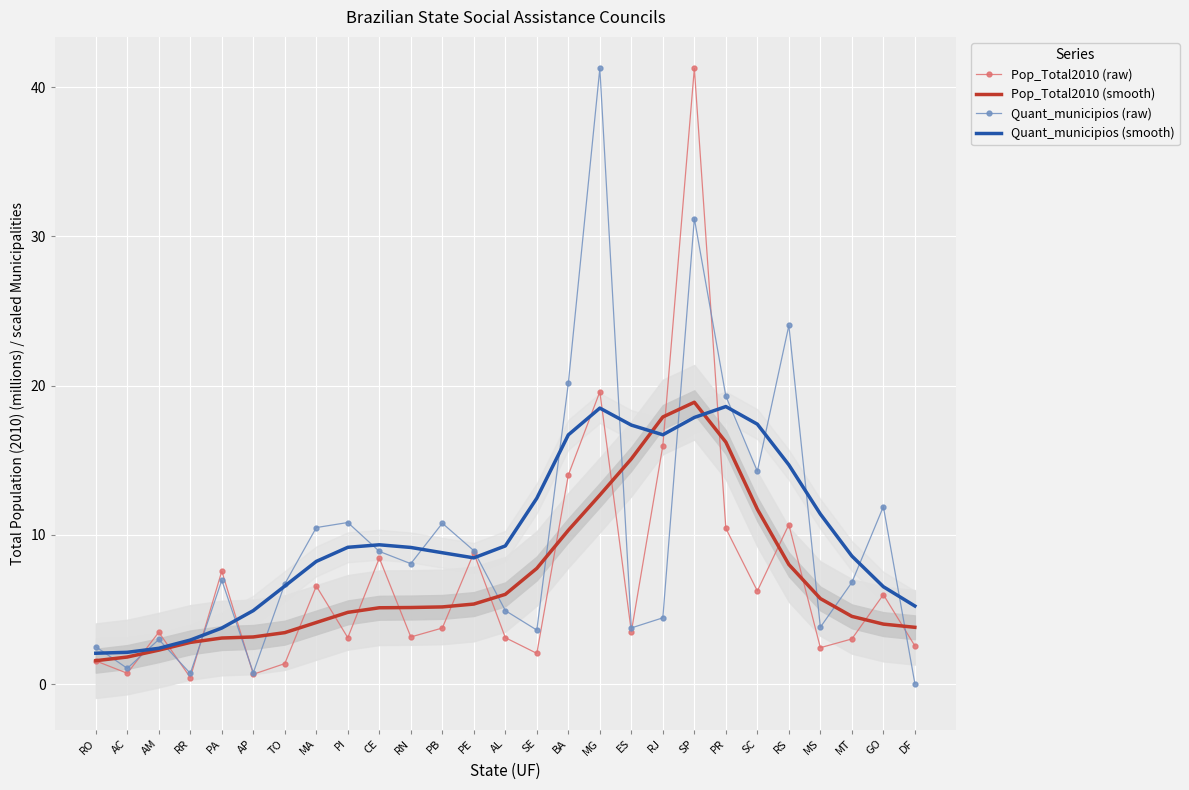

Rank the series by their maximum value, from highest to lowest.

Pop_Total2010 (raw), Quant_municipios (raw), Pop_Total2010 (smooth), Quant_municipios (smooth)